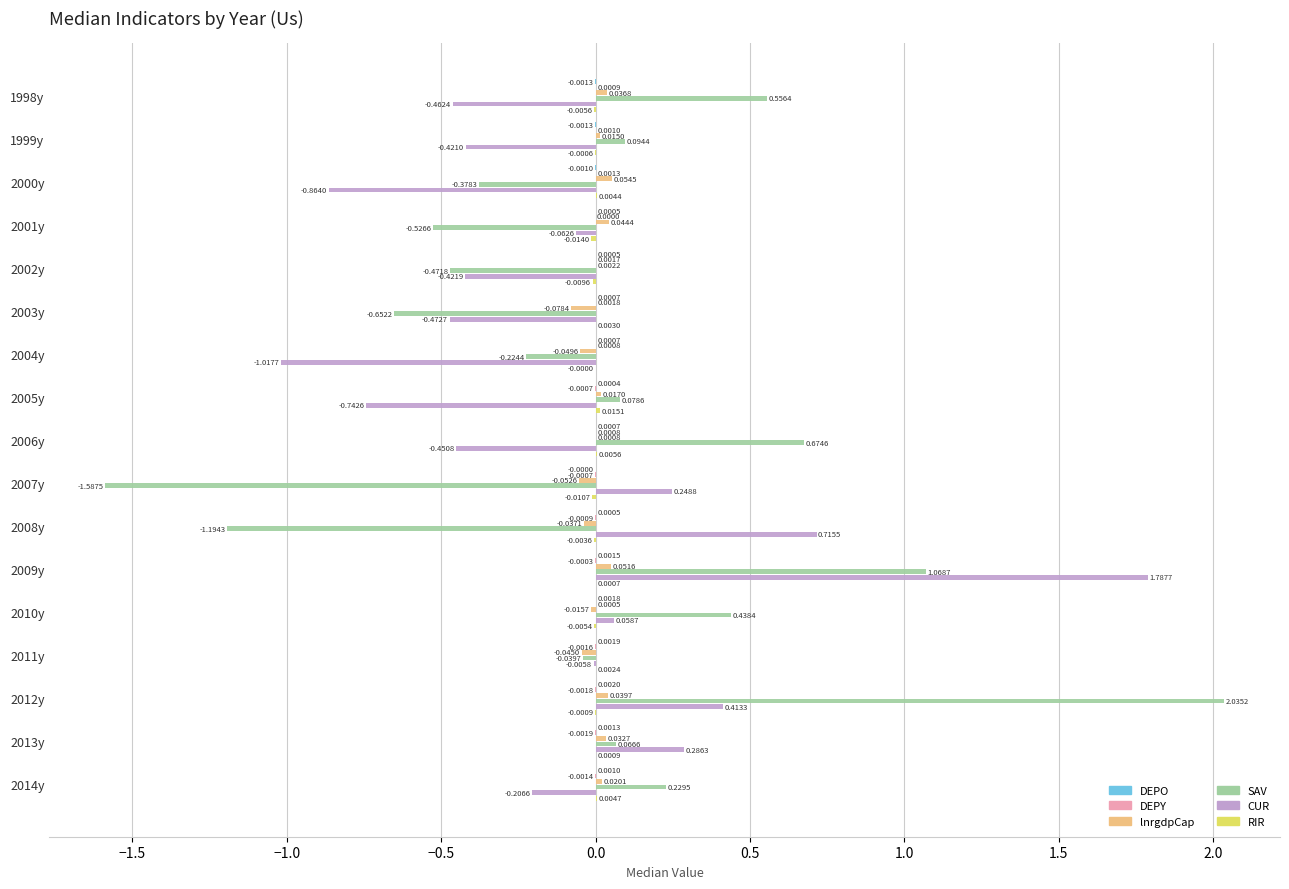

At which category is the sum across all series the highest?

2009y